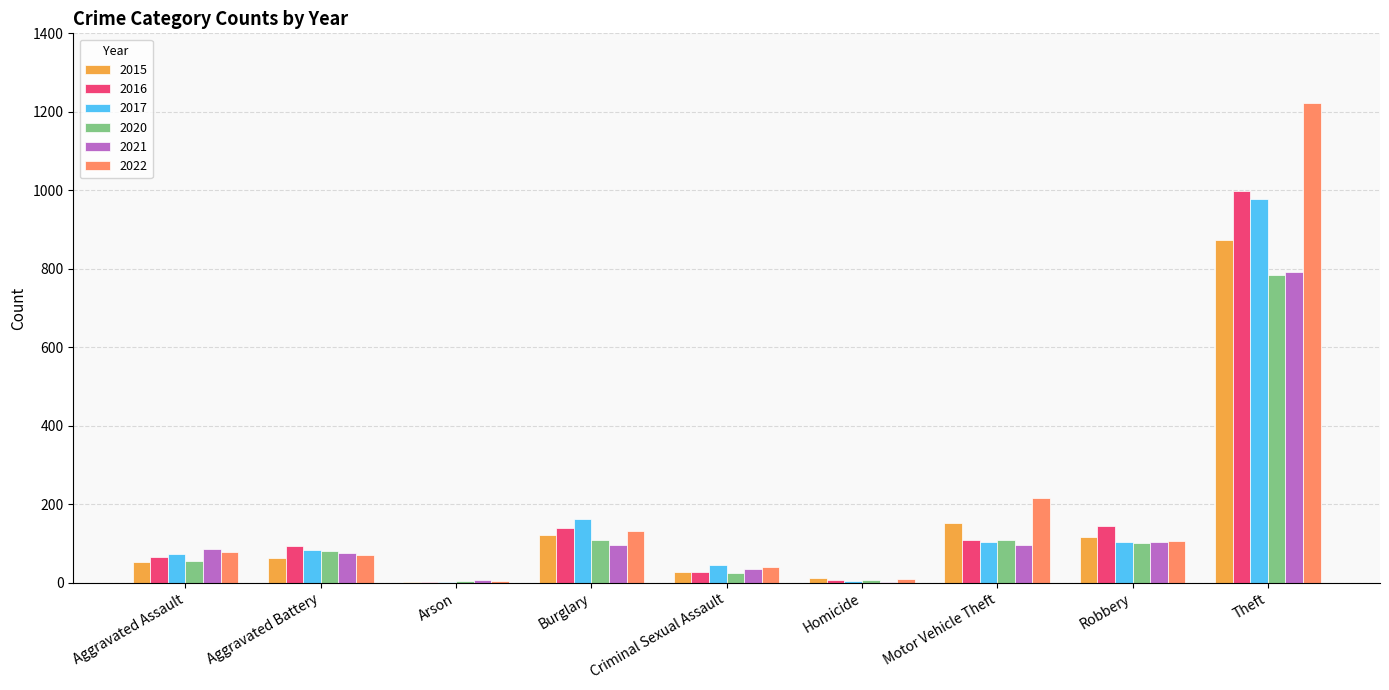

Which series has the largest total across all categories?

2022